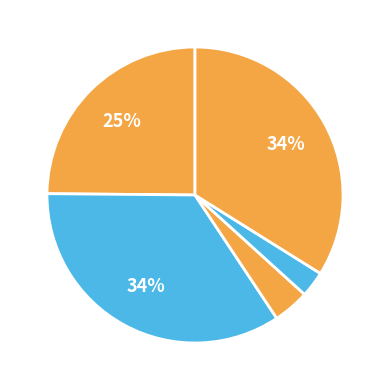

To the nearest percent, what is the difference between the largest and smallest slice percentages?

32%